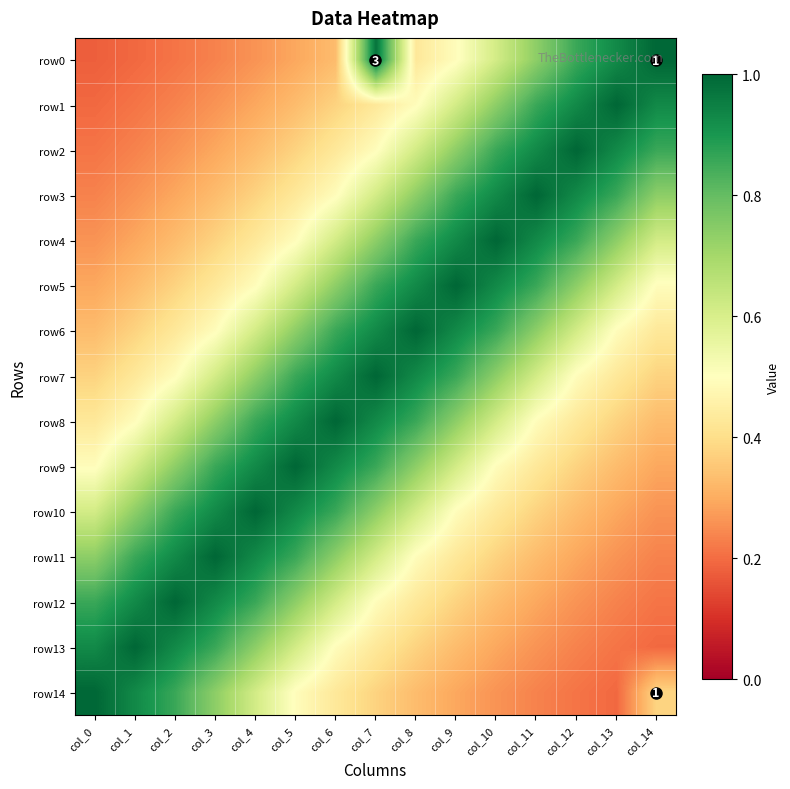

The row12 series shows 0.2 at col_14. True or false?

True